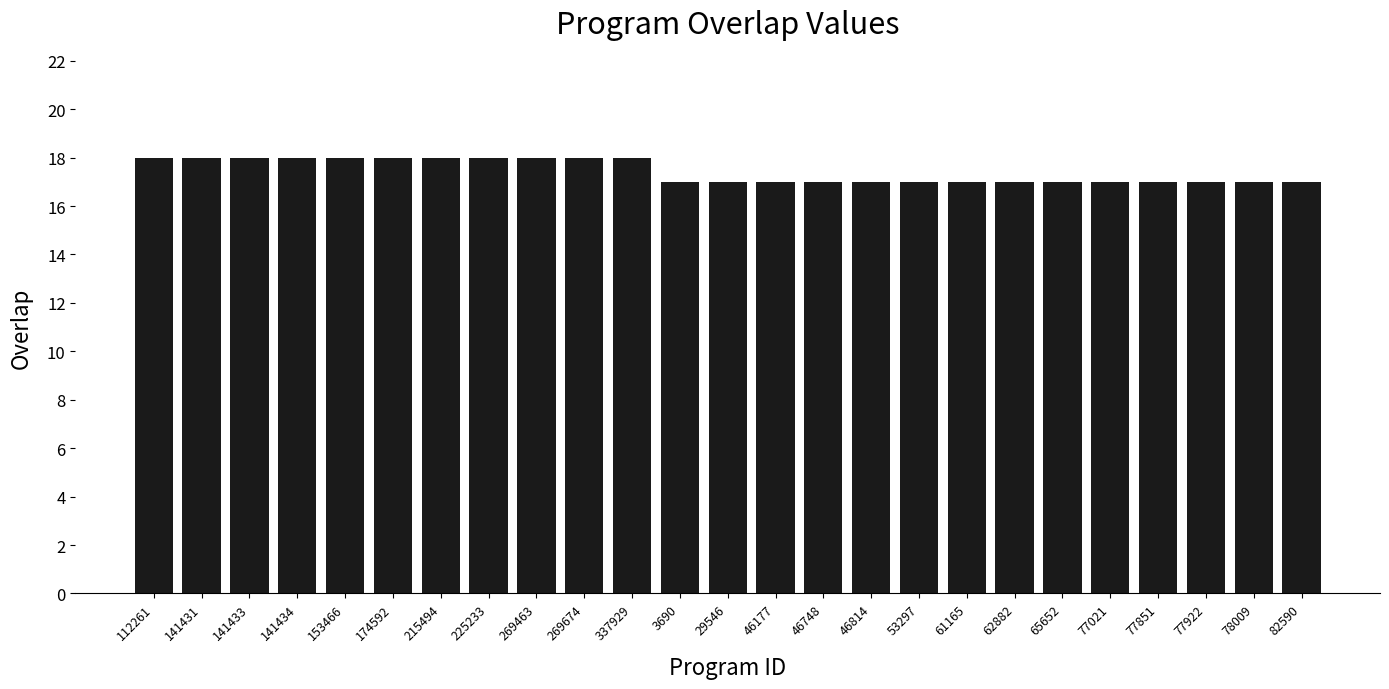

What is the change in value from 174592 to 77851?

-1